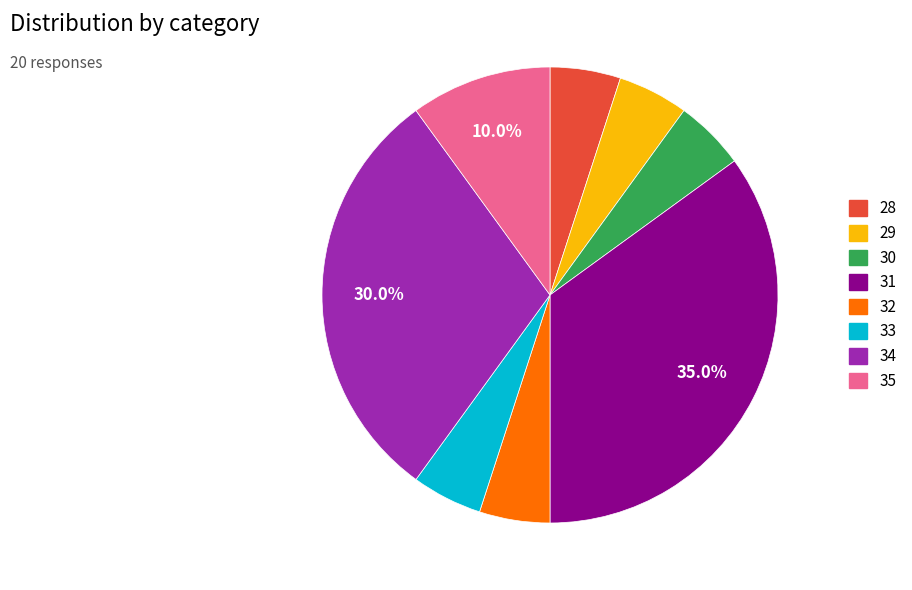

Is there any slice that represents more than half of the pie?

No